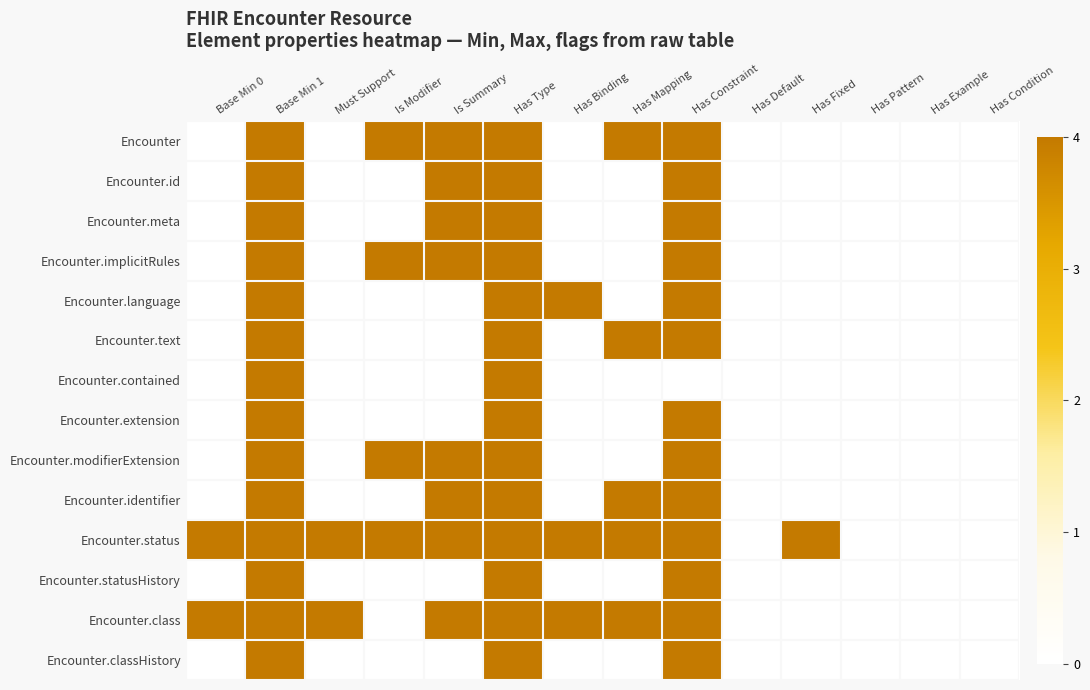

What is the maximum value shown in the chart?

4